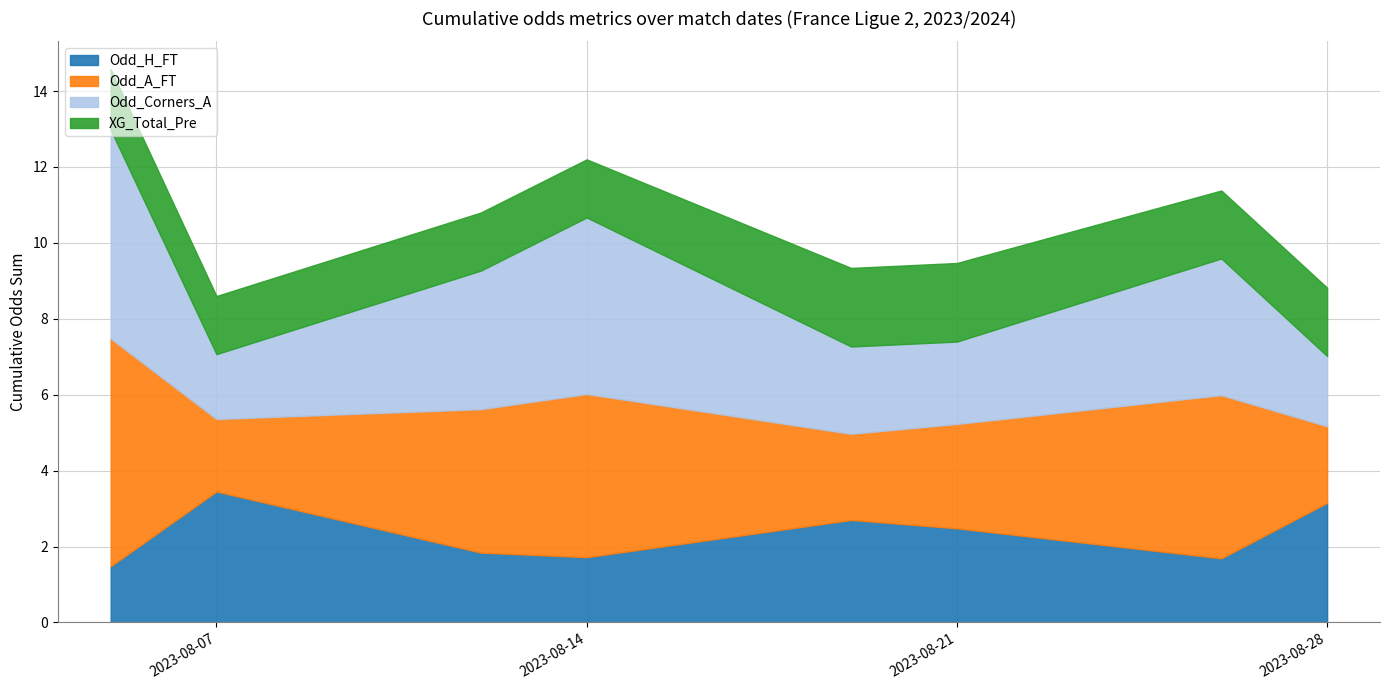

Which series has the largest total across all categories?

Odd_A_FT